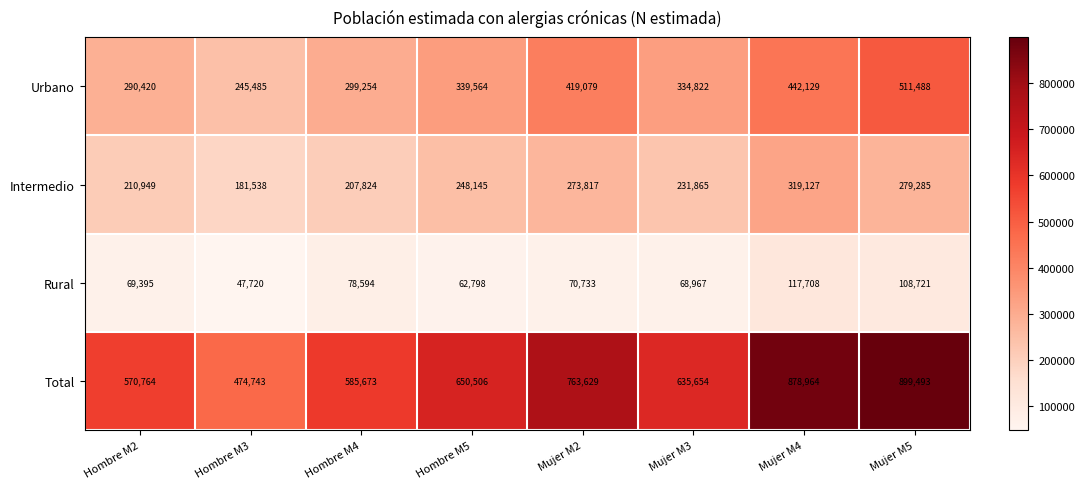

At which label is Urbano closest to 378486?

Hombre M5